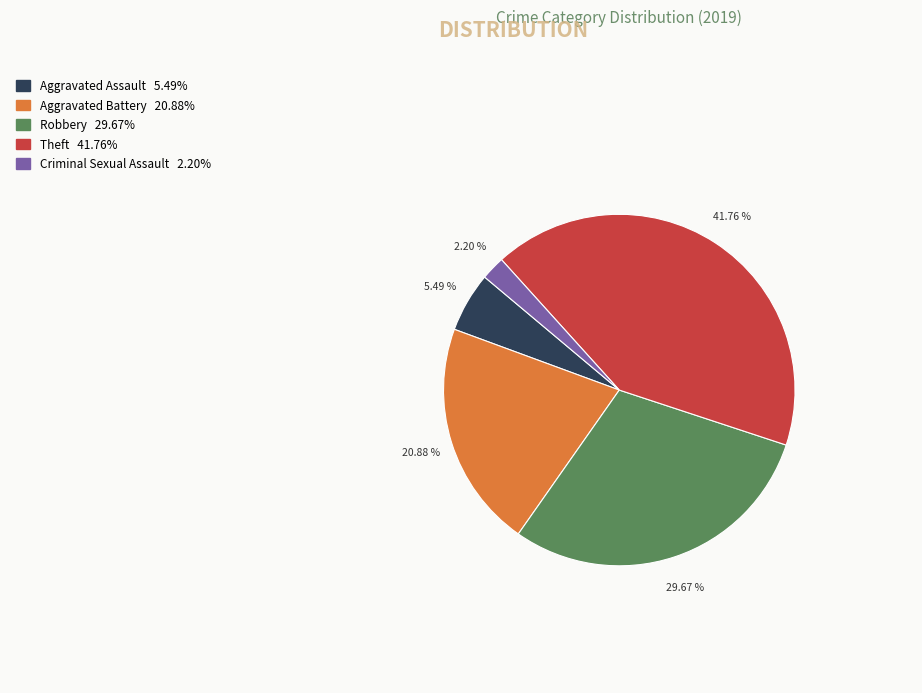

Is there any slice that represents more than half of the pie?

No